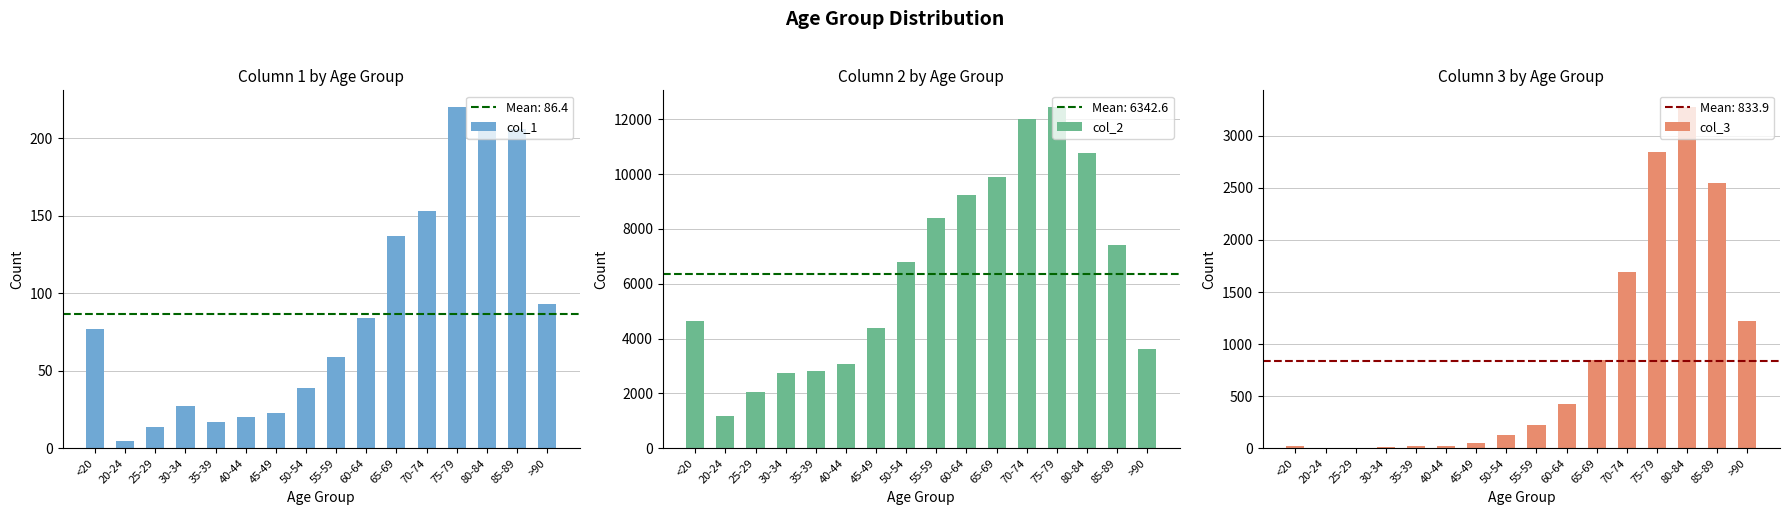

Which series has the widest spread of values?

col_2